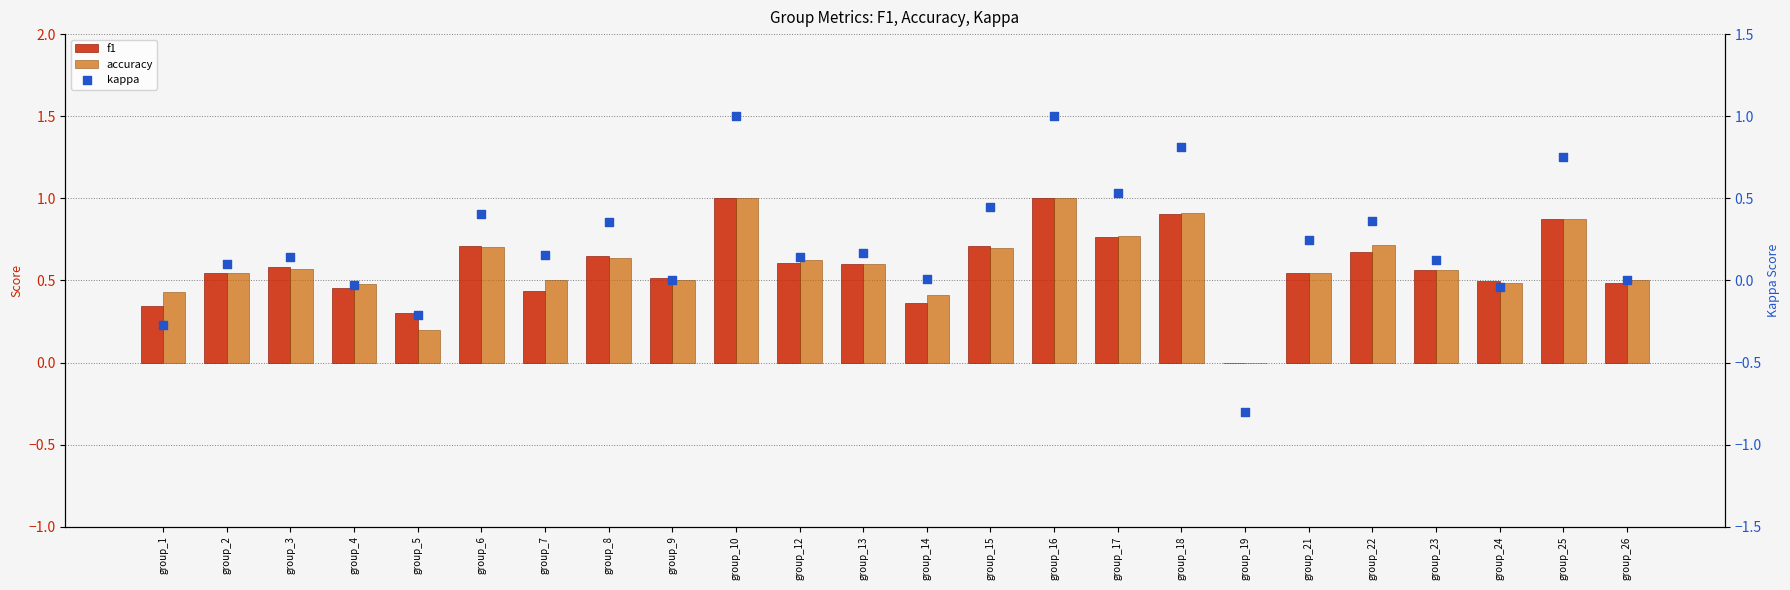

Which series reaches the maximum Y coordinate?

f1